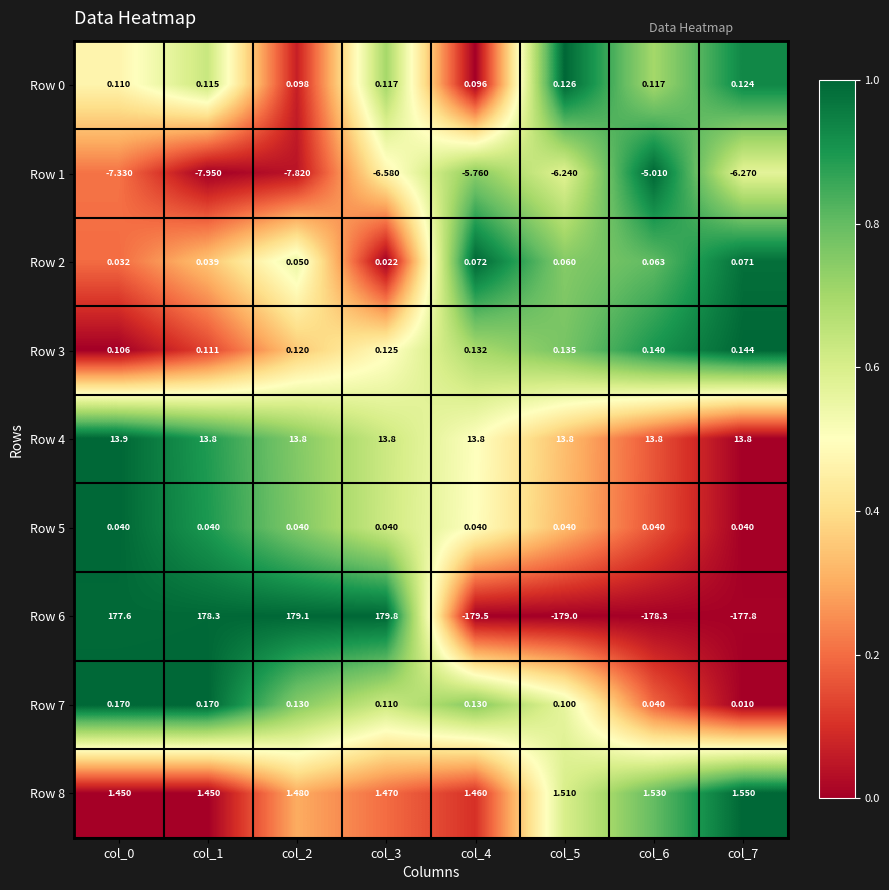

Is the value of Row 1 at col_7 greater than the value of Row 6 at col_6?

Yes